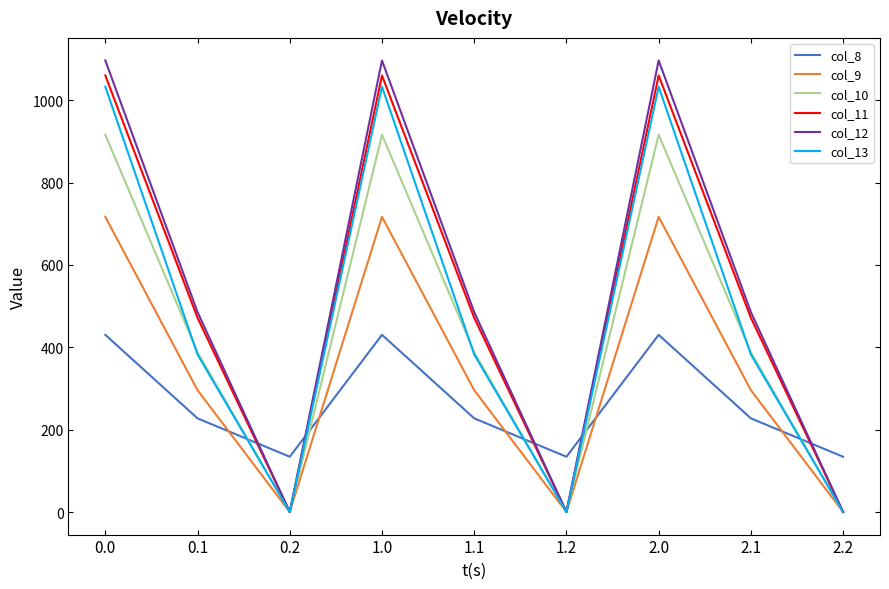

What is the sum of all col_9 values?

3038.3